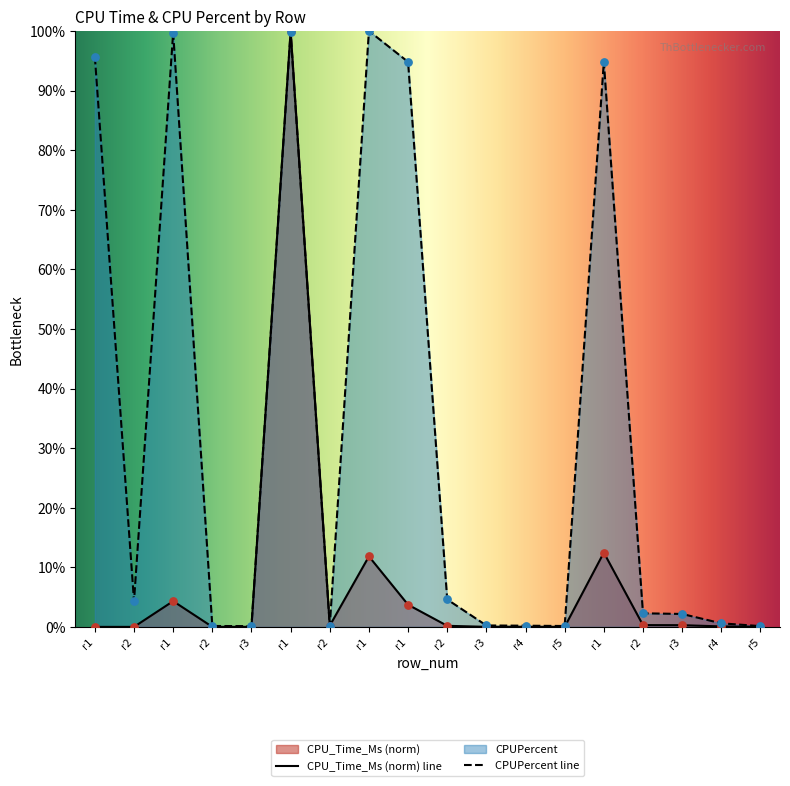

Which series has the largest Y range (max minus min)?

CPU_Time_Ms